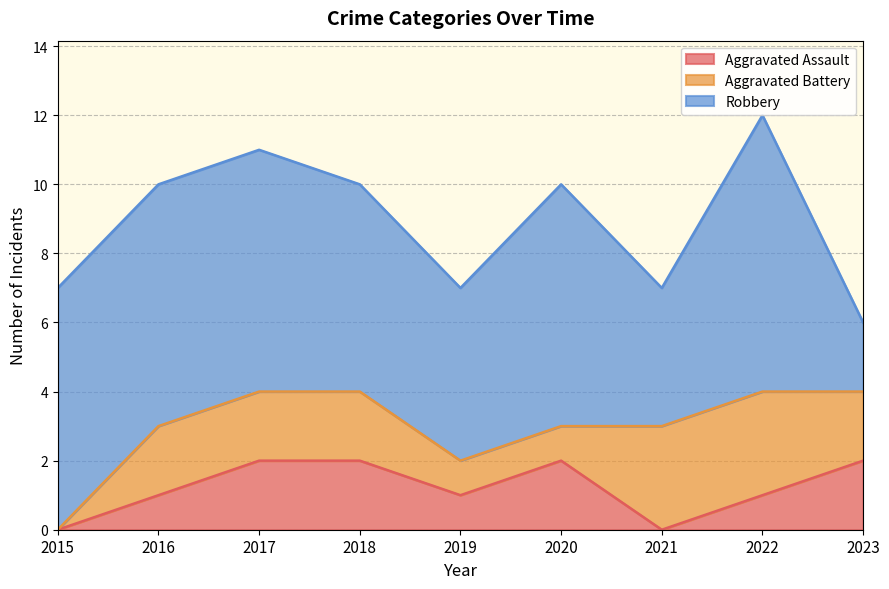

Count the number of data series in this chart.

3